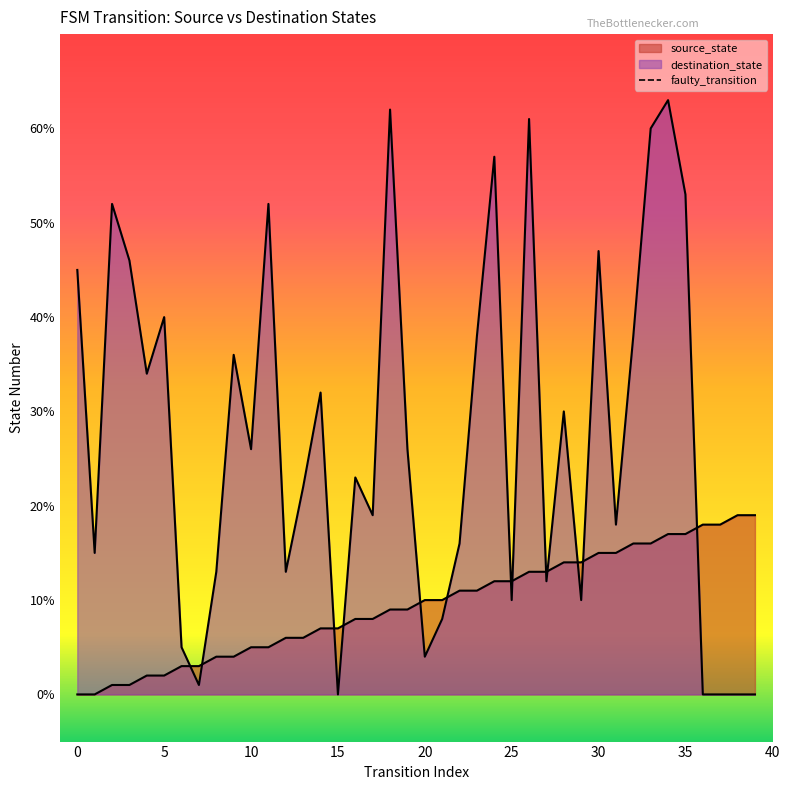

Between 5 and 0, which is larger?

5